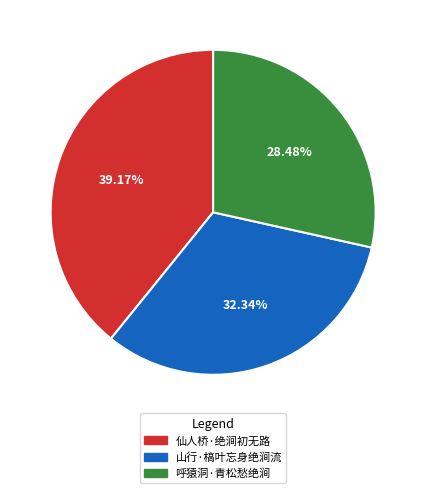

How many slices are in this pie chart?

3